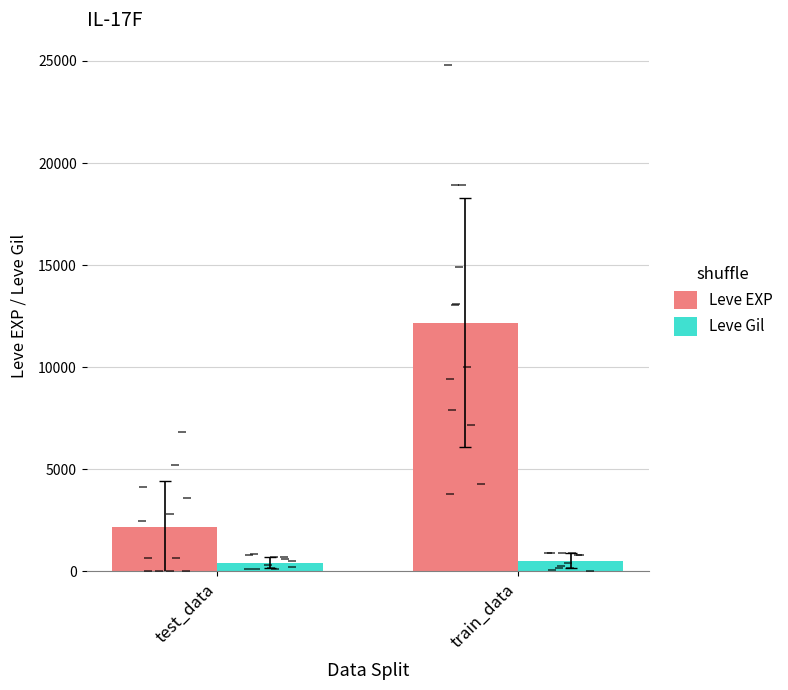

What is the difference between the highest and lowest values at train_data?

11651.7